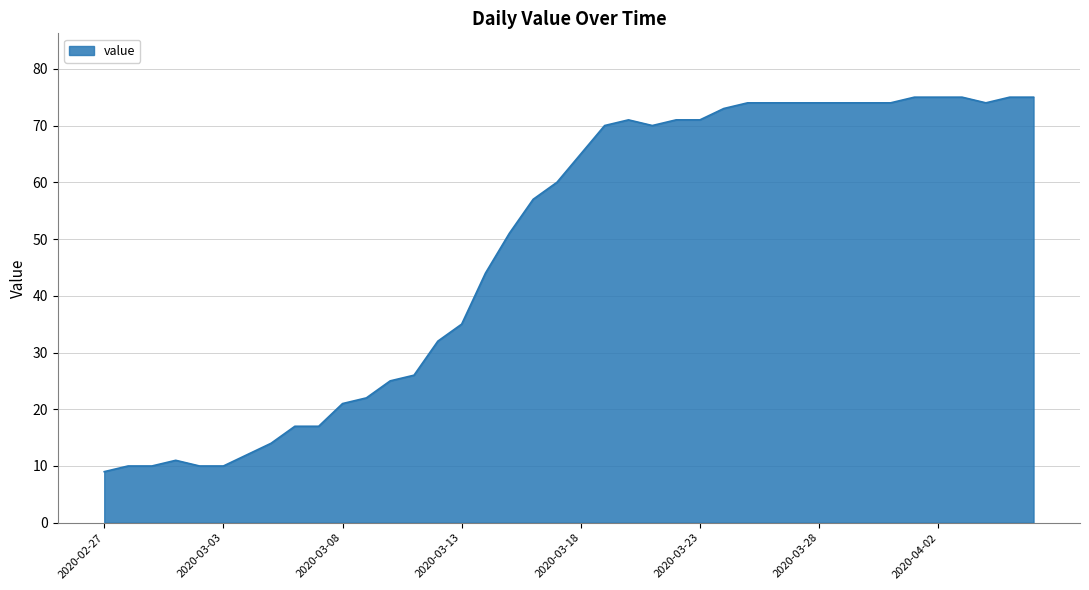

What is the minimum value shown in the chart?

9